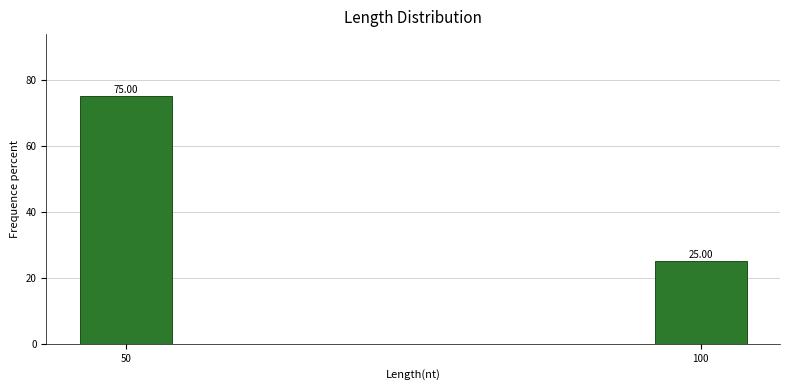

What is the difference between the maximum and minimum values?

50